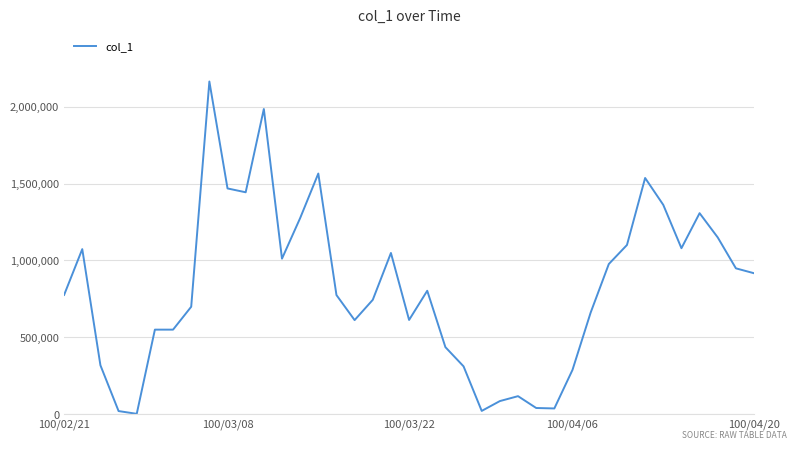

What is the difference between the maximum and minimum values?

2163000